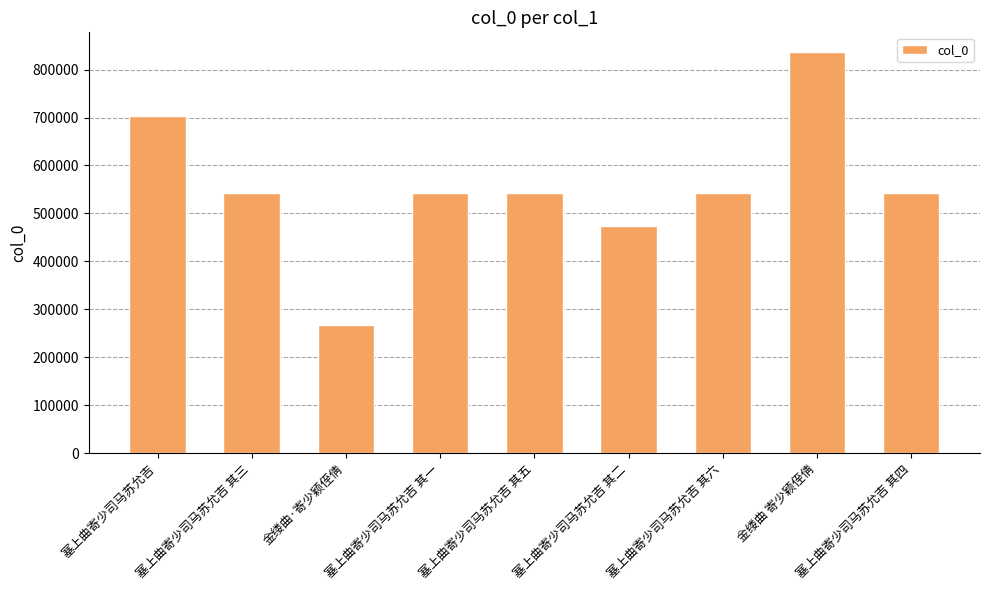

What is the difference between the maximum and minimum values?

569365